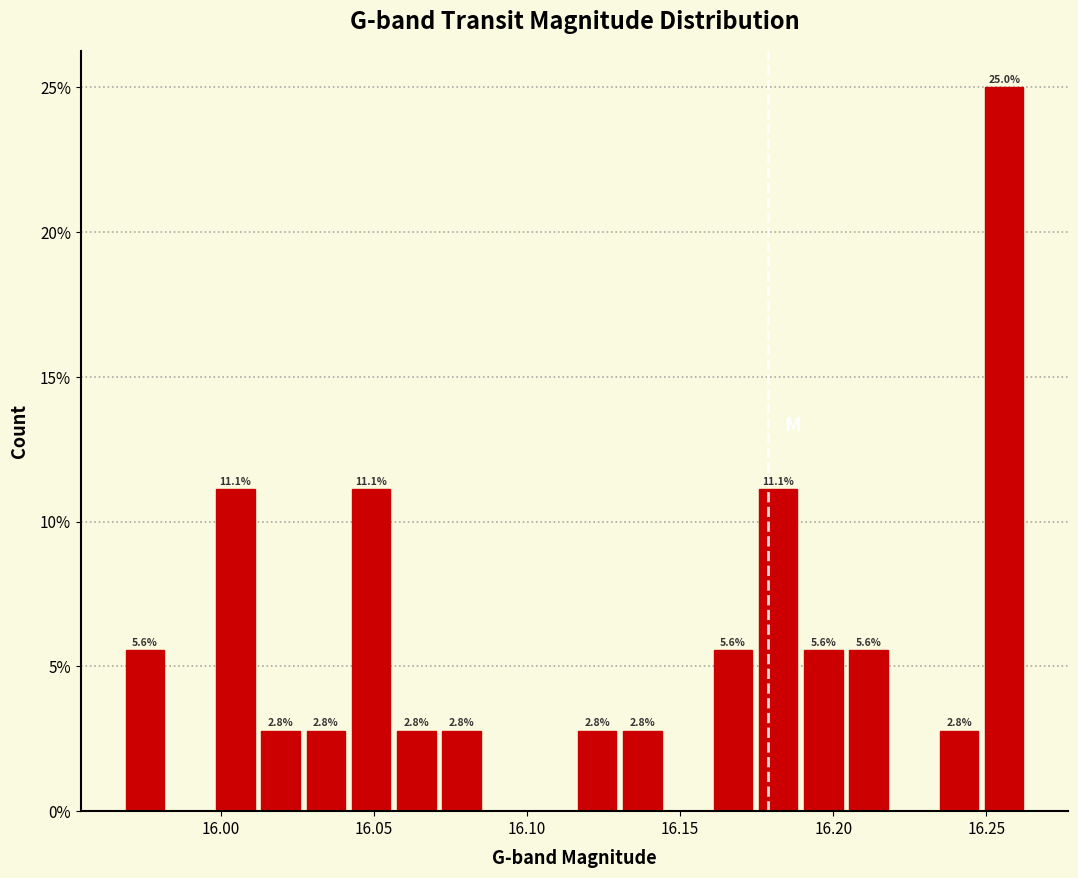

Around what value on the x-axis is the tallest bar? Give the approximate position of its centre, as read against the axis.

16.255